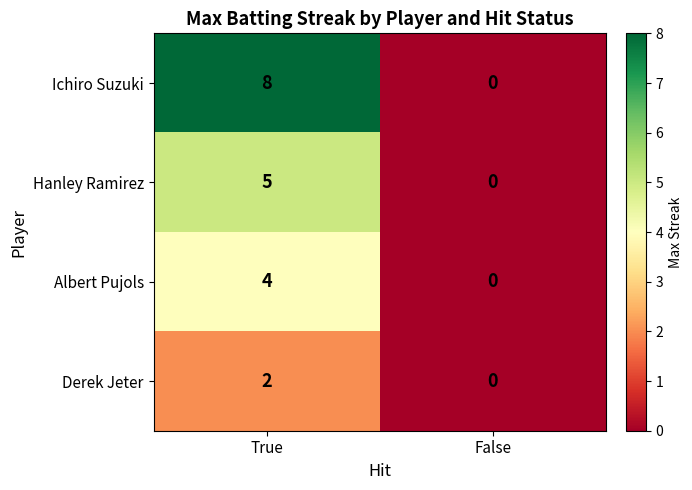

What is the difference between the Albert Pujols values at False and True?

4